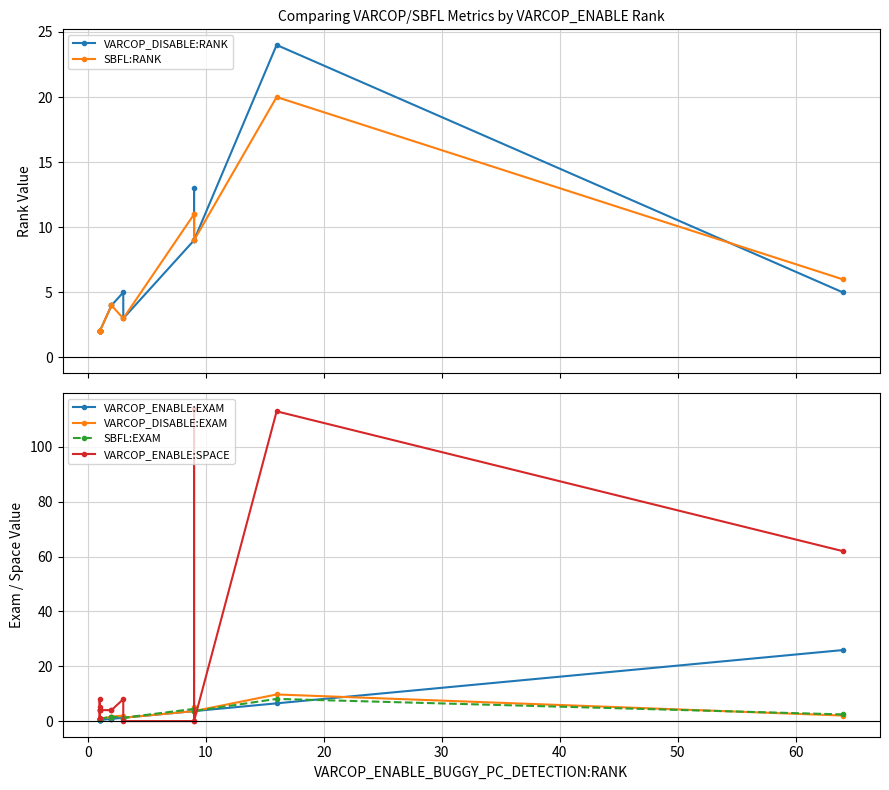

Reading right to left, list all the values displayed in this chart.

VARCOP_DISABLE:RANK: 5.0	24.0	9.0	13.0	9.0	3.0	5.0	4.0	4.0	2.0	2.0	2.0	2.0	2.0	2.0	2.0
SBFL:RANK: 6.0	20.0	9.0	11.0	11.0	3.0	3.0	4.0	4.0	2.0	2.0	2.0	2.0	2.0	2.0	2.0
VARCOP_ENABLE:EXAM: 25.9	6.5	3.6	3.6	3.6	1.2	1.2	0.8	0.8	0.4	0.4	0.4	0.4	0.4	0.4	0.4
VARCOP_DISABLE:EXAM: 2.0	9.7	3.6	5.3	3.6	1.2	2.0	1.6	1.6	0.8	0.8	0.8	0.8	0.8	0.8	0.8
SBFL:EXAM: 2.4	8.1	3.6	4.5	4.5	1.2	1.2	1.6	1.6	0.8	0.8	0.8	0.8	0.8	0.8	0.8
VARCOP_ENABLE:SPACE: 62.0	113.0	0.0	114.0	0.0	0.0	8.0	4.0	4.0	4.0	4.0	8.0	4.0	1.0	5.0	4.0